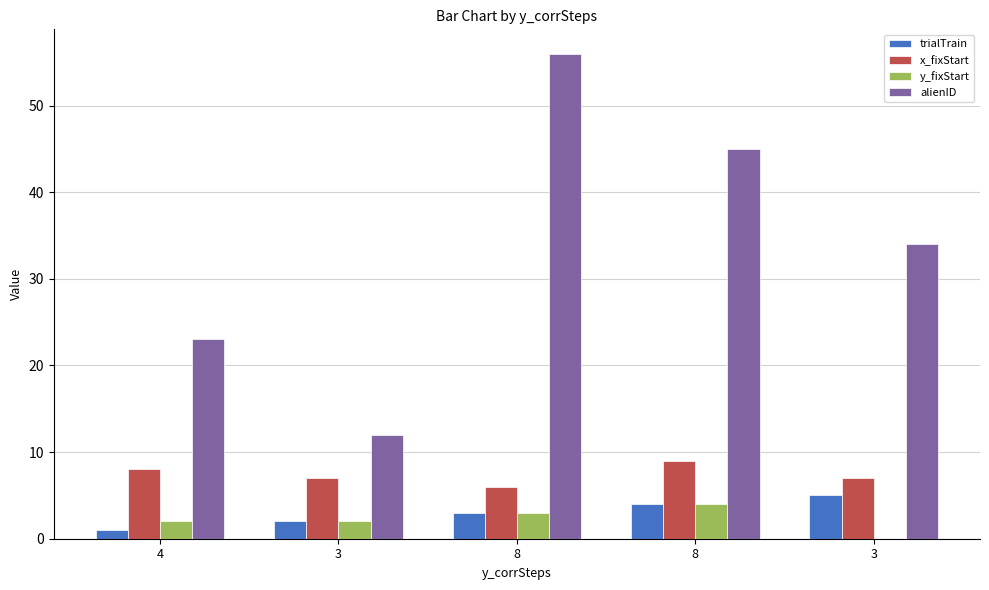

How many series are shown in this chart?

4